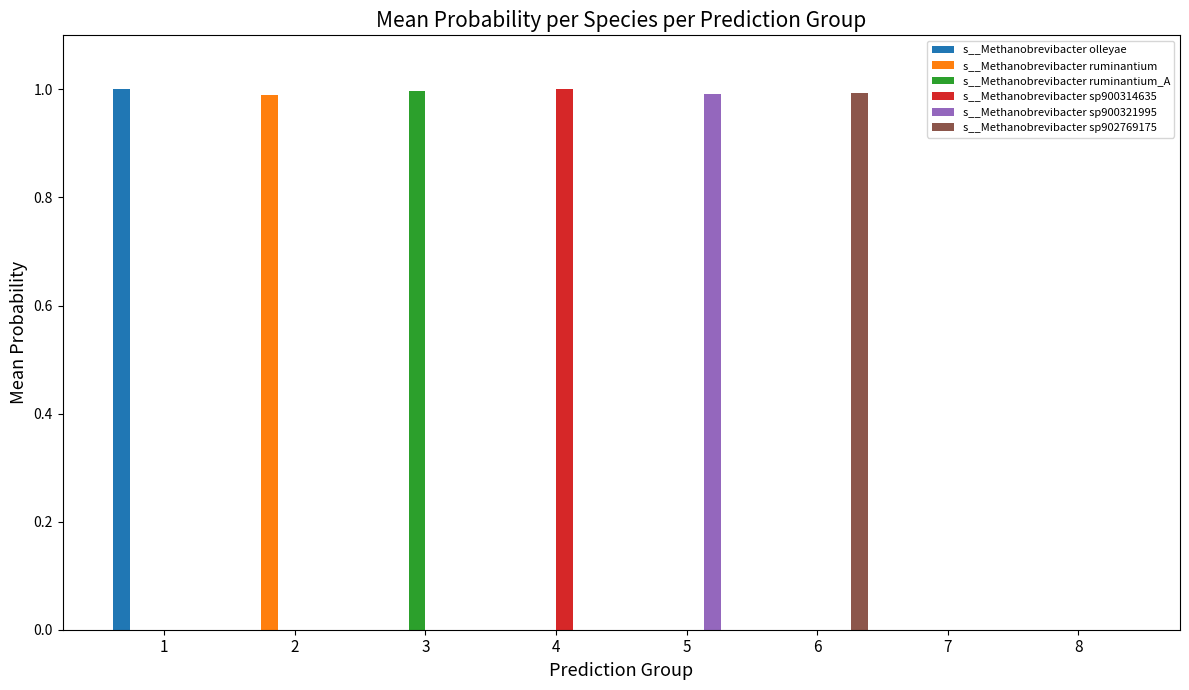

Is the value of s__Methanobrevibacter sp902769175 at 6 greater than the value of s__Methanobrevibacter sp900321995 at 4?

Yes